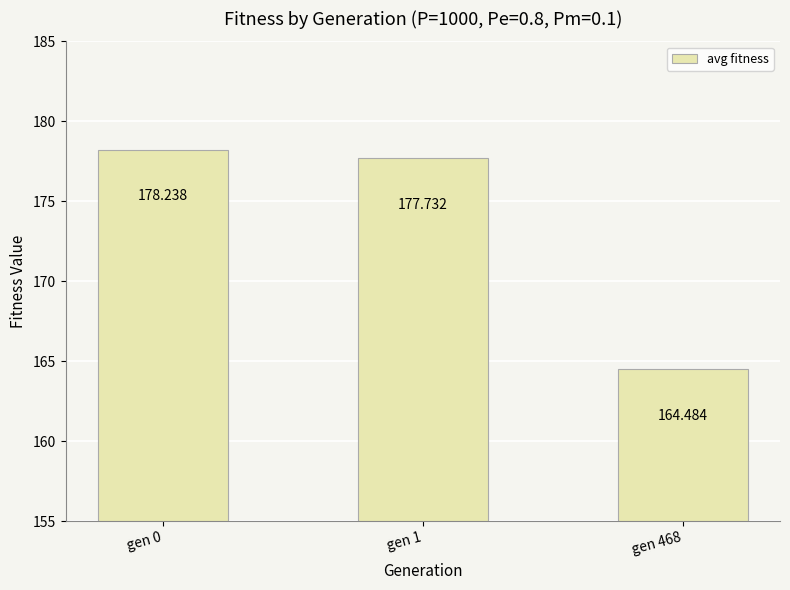

At which category does the chart reach its minimum across all series?

gen 468